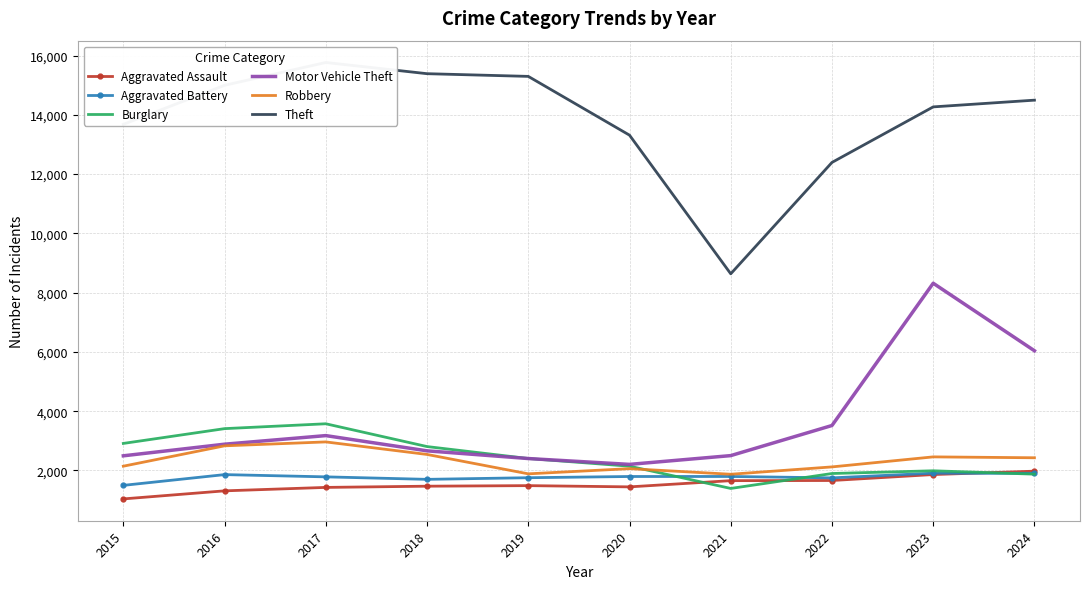

At how many categories does at least one series exceed 6744?

10